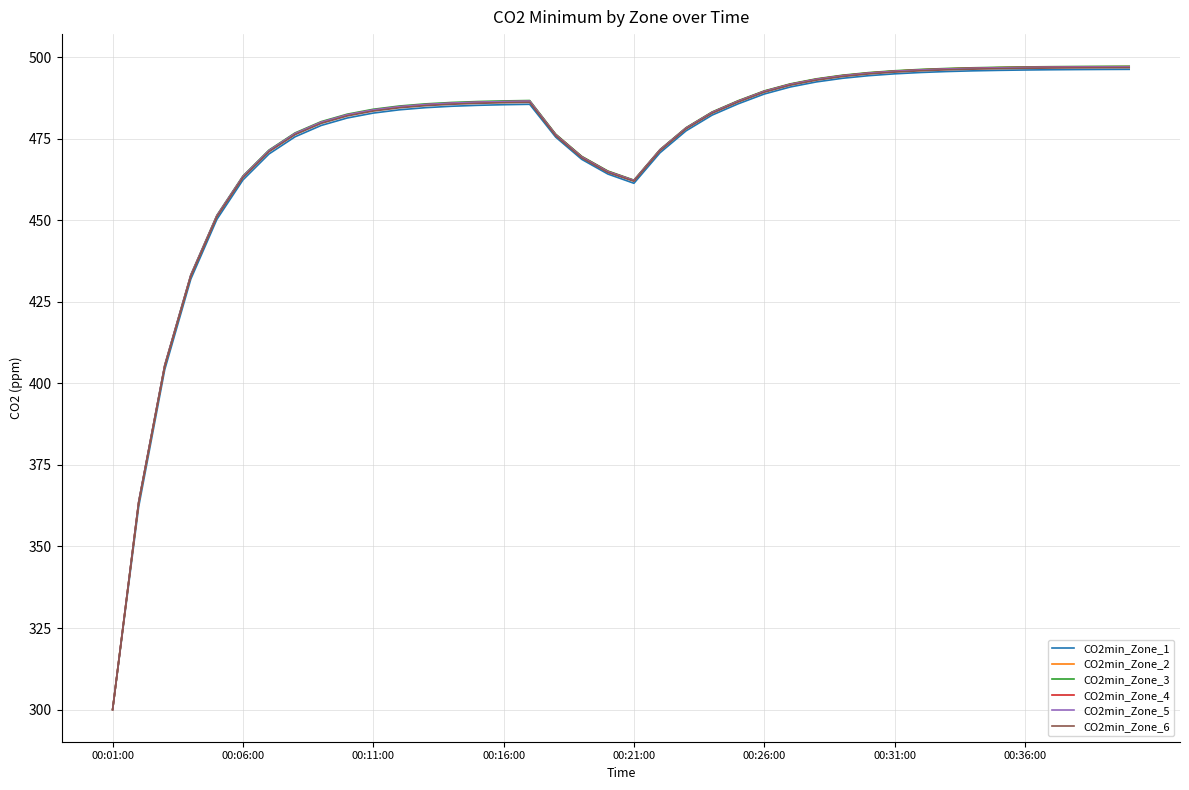

What is the minimum value for CO2min_Zone_2?

300.0